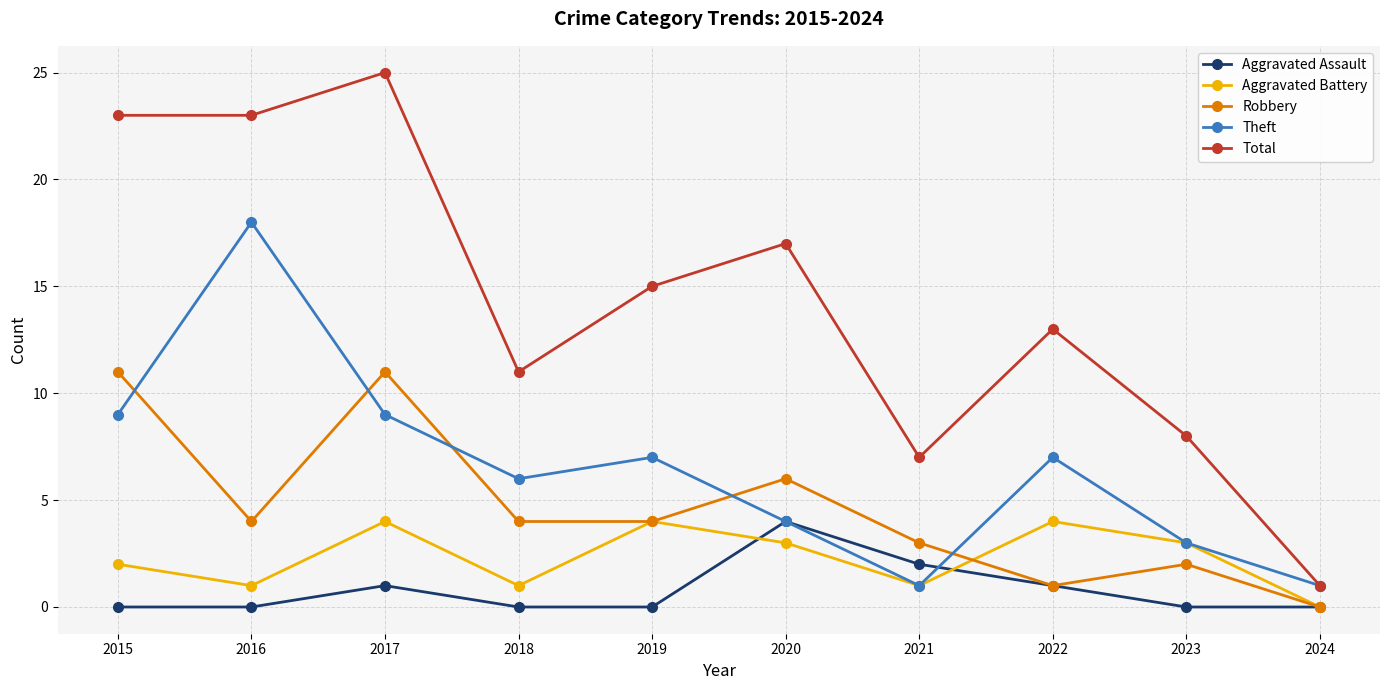

Reading left to right, extract all data points from this chart.

Aggravated Assault: 2015=0	2016=0	2017=1	2018=0	2019=0	2020=4	2021=2	2022=1	2023=0	2024=0
Aggravated Battery: 2015=2	2016=1	2017=4	2018=1	2019=4	2020=3	2021=1	2022=4	2023=3	2024=0
Robbery: 2015=11	2016=4	2017=11	2018=4	2019=4	2020=6	2021=3	2022=1	2023=2	2024=0
Theft: 2015=9	2016=18	2017=9	2018=6	2019=7	2020=4	2021=1	2022=7	2023=3	2024=1
Total: 2015=23	2016=23	2017=25	2018=11	2019=15	2020=17	2021=7	2022=13	2023=8	2024=1